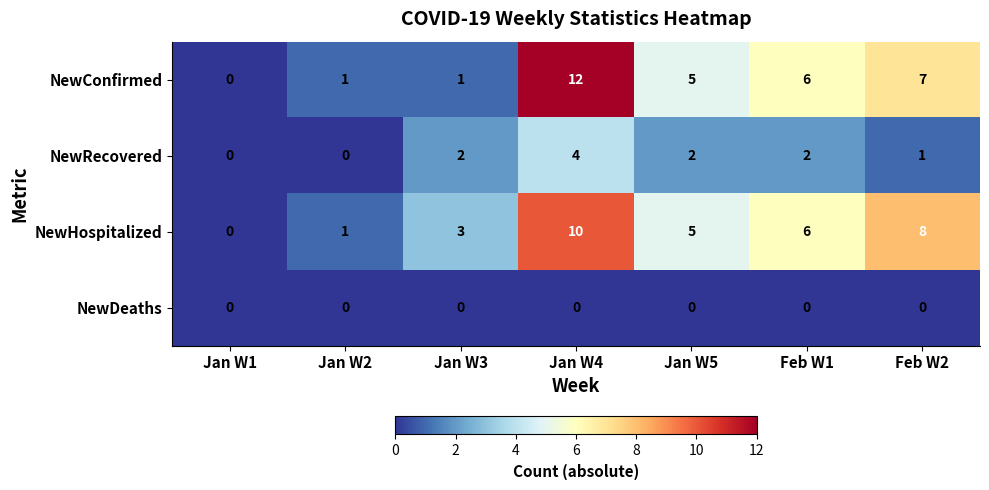

What is the sum of all NewConfirmed values?

32